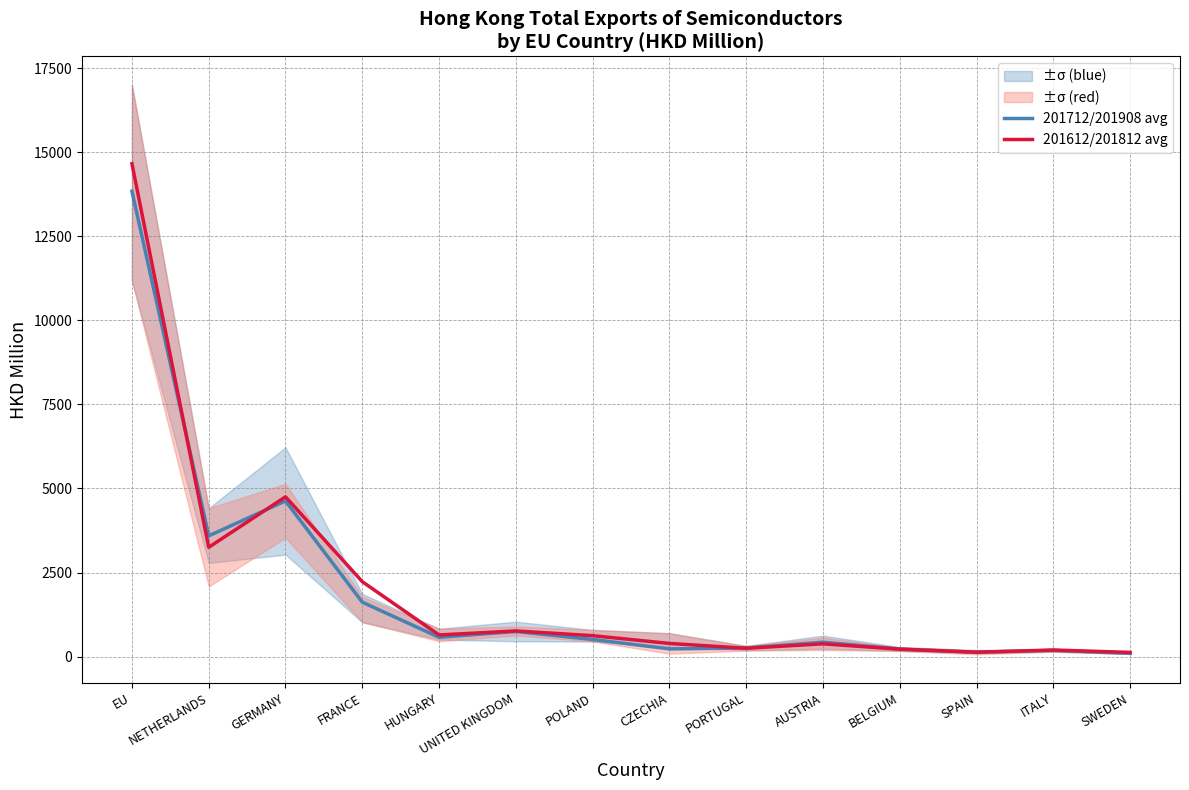

At which category does the chart reach its minimum across all series?

SWEDEN